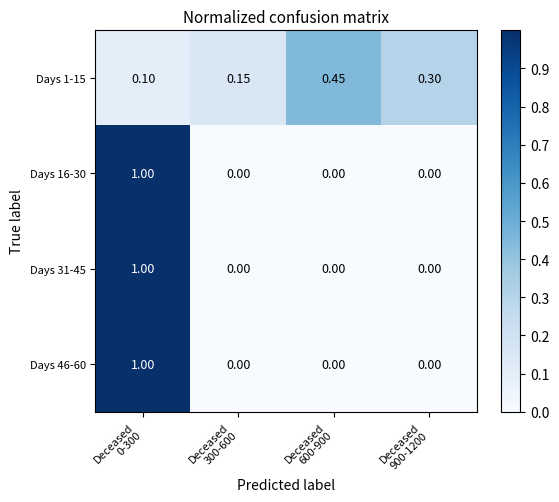

How many distinct data groups are displayed?

4